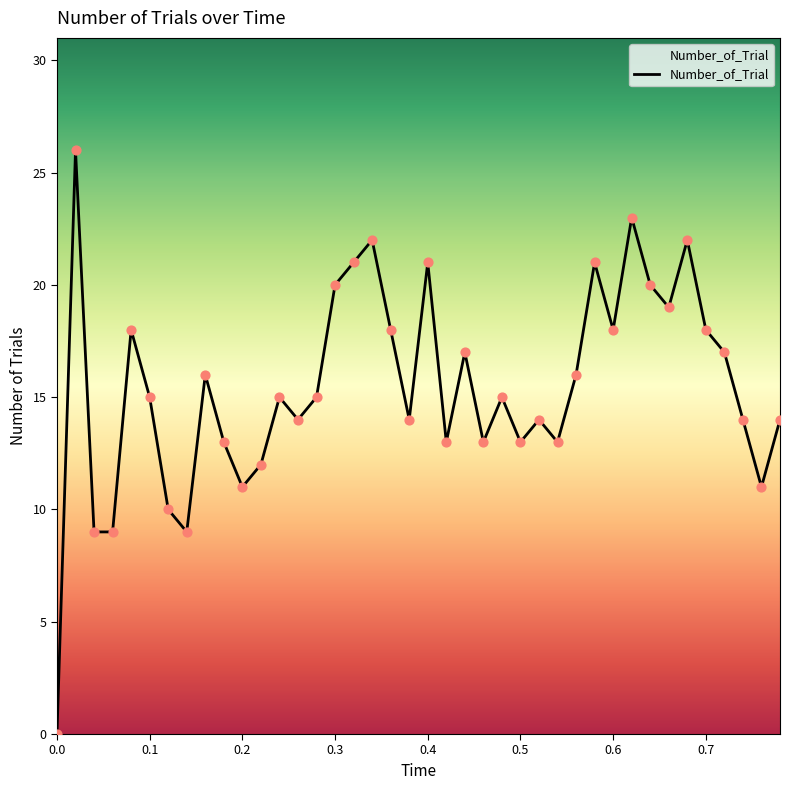

What is the difference between the maximum and minimum values?

26